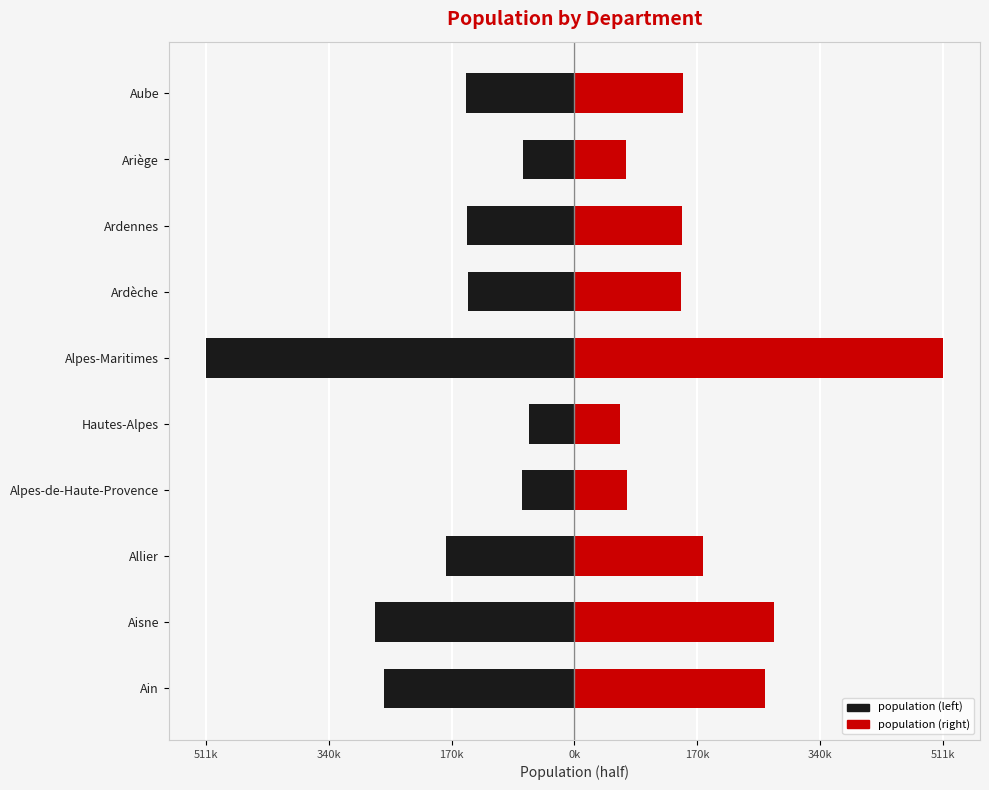

Does the chart contain stacked bars?

No